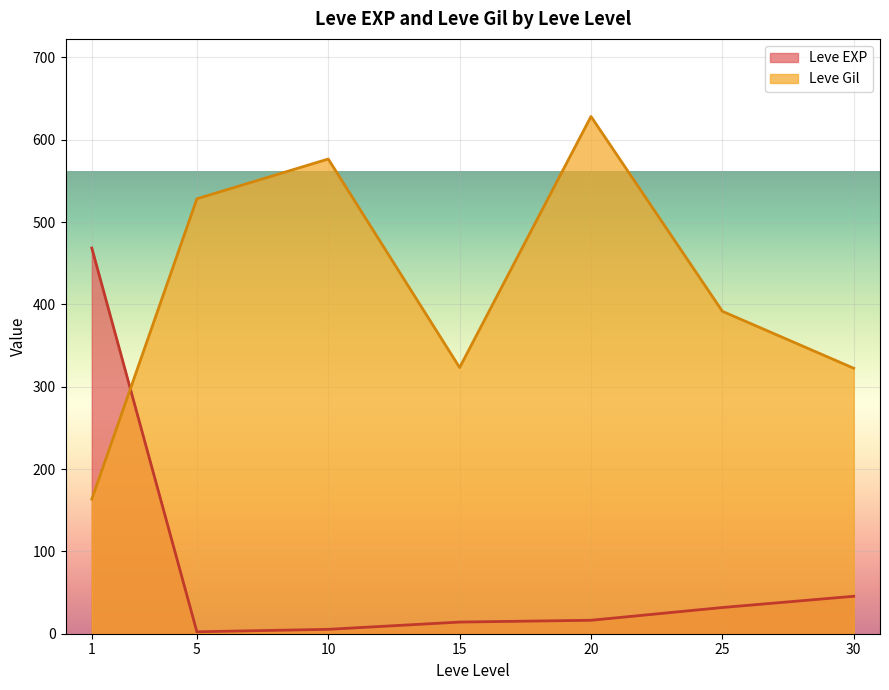

Rank the series at 30 from highest to lowest value.

Leve Gil, Leve EXP